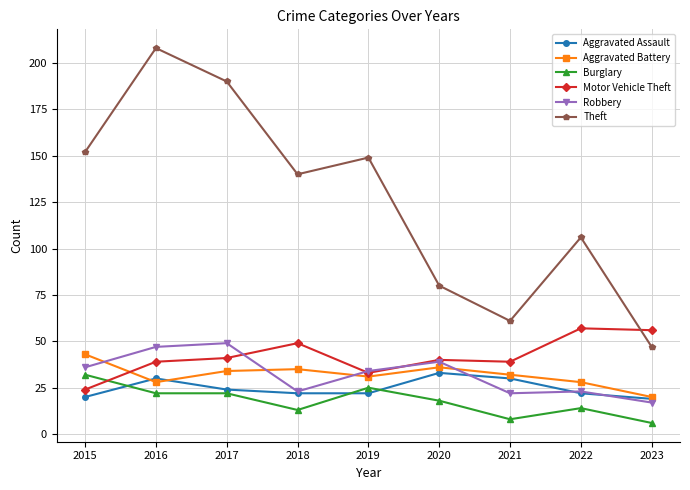

At how many categories does at least one series exceed 169?

2